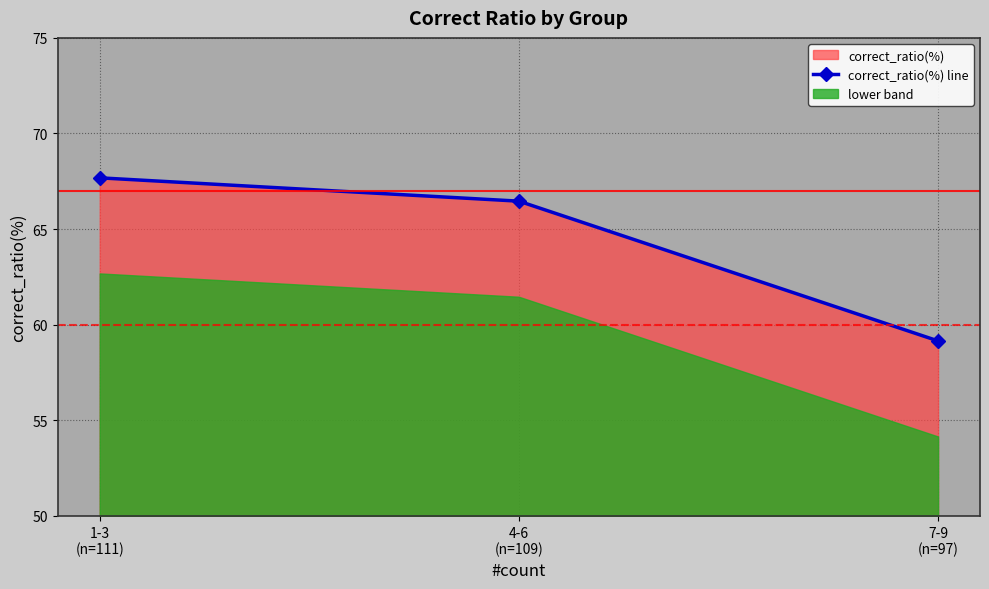

What is the label of the 1st point from the left?

1-3
(n=111)